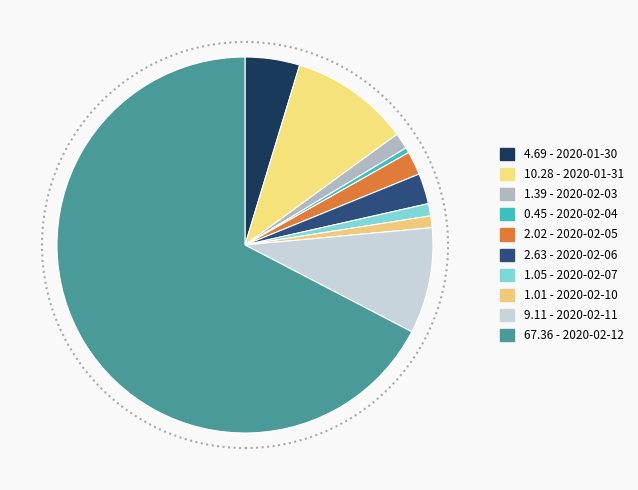

Count the number of slices in the pie.

10